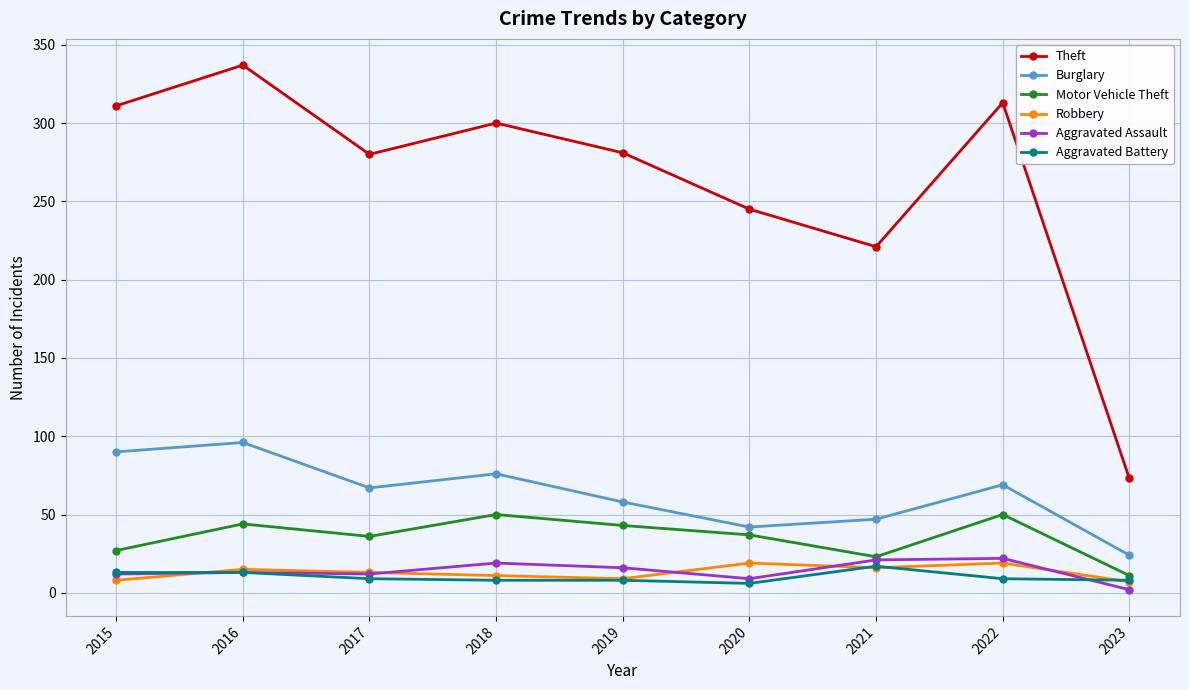

What is the maximum value shown in the chart?

337